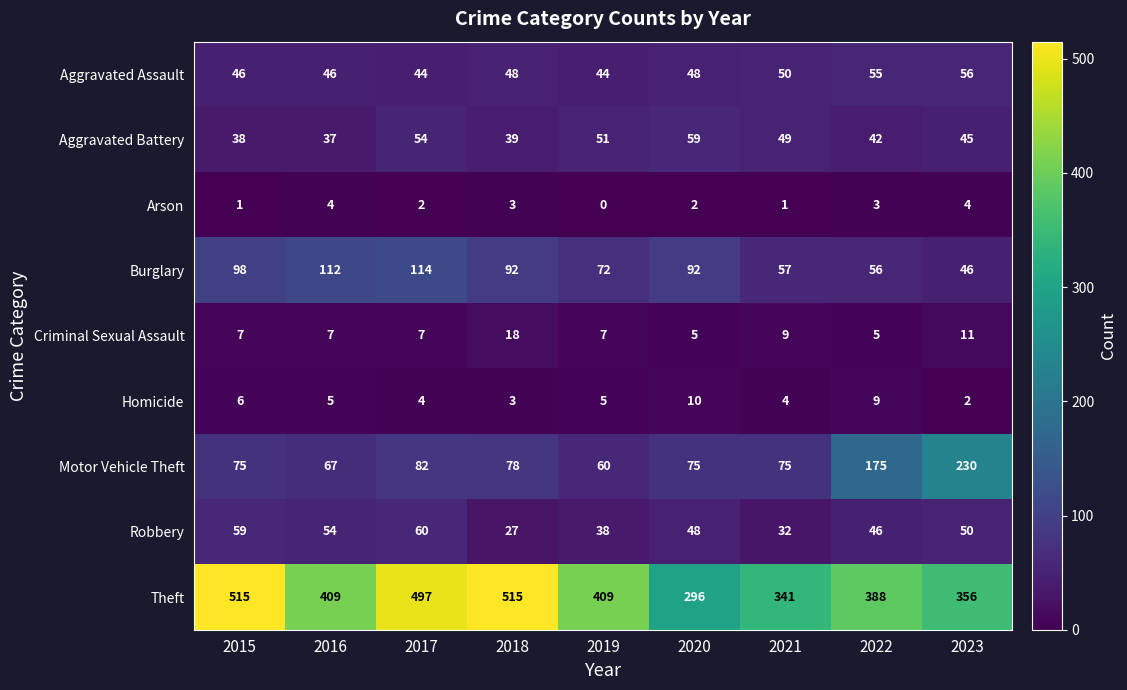

Count the number of categories in the chart.

9